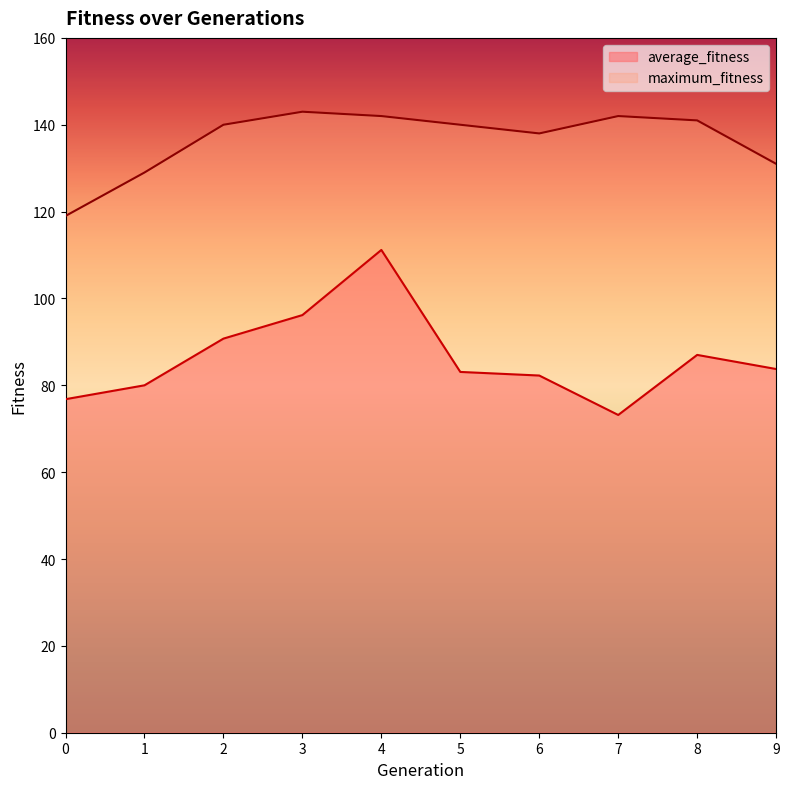

What is the maximum value shown in the chart?

143.0